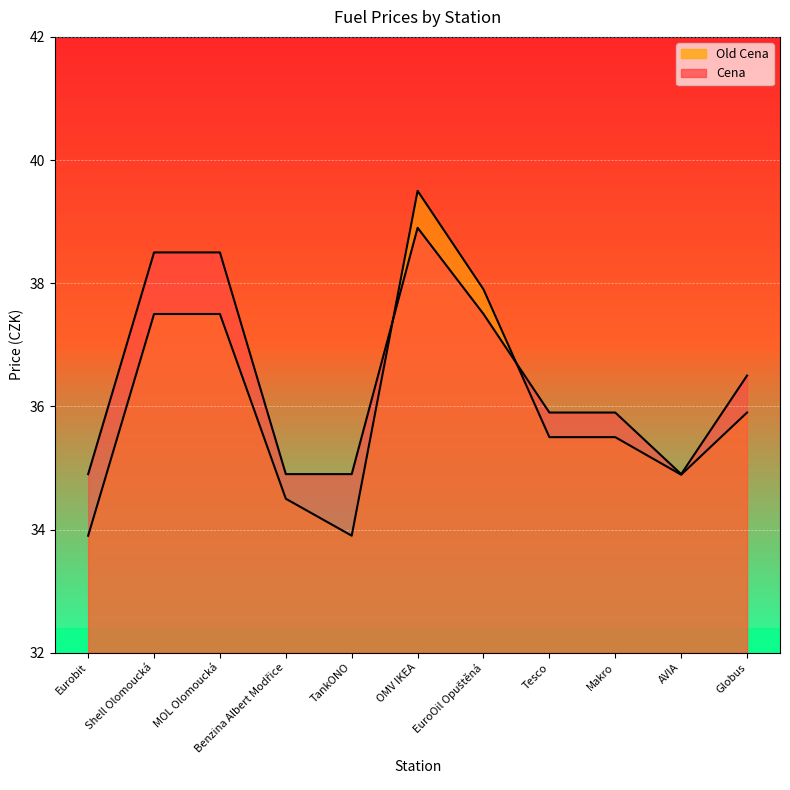

Is it true that Old Cena equals 34.5 at Benzina Albert Modřice?

True